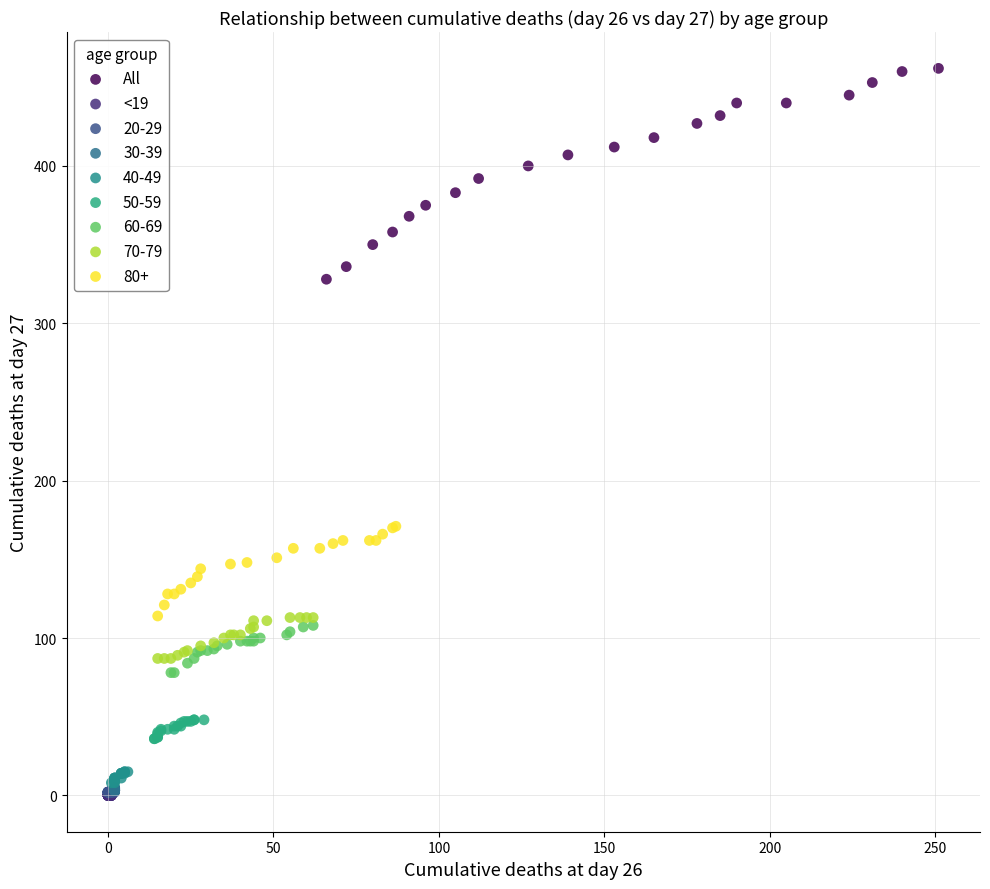

Which series contains the highest Y value?

All